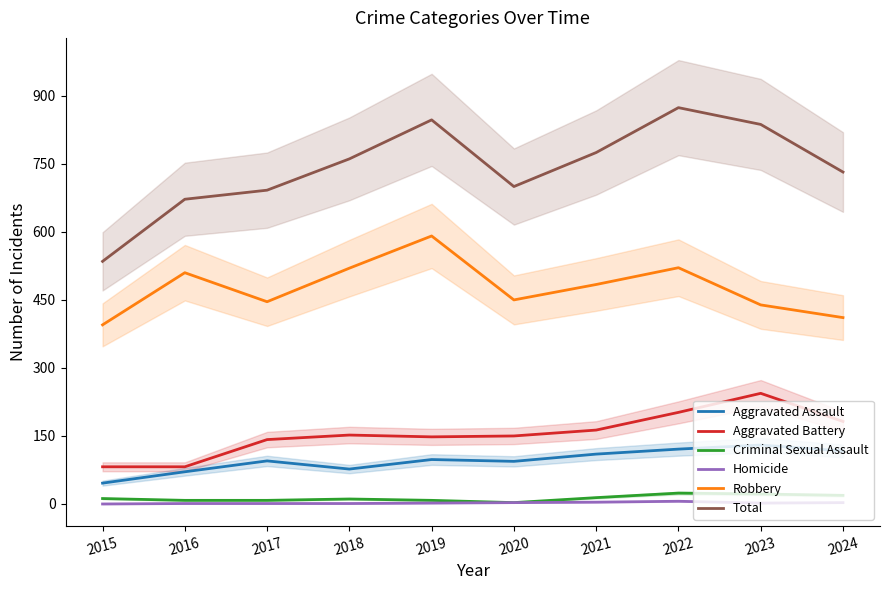

True or false: Robbery has more than 0 interior local peaks.

True